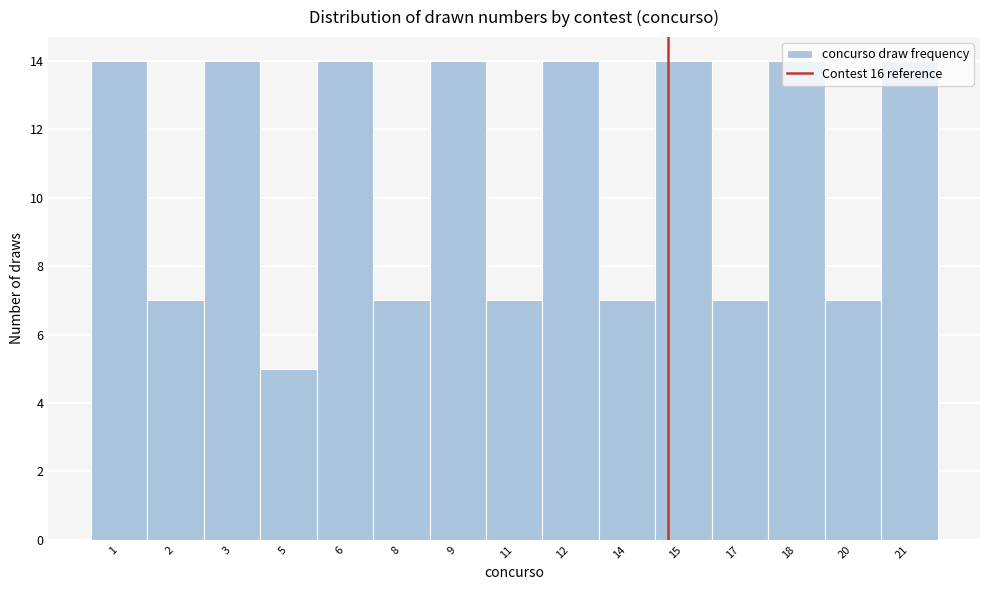

What is the greatest value displayed?

14